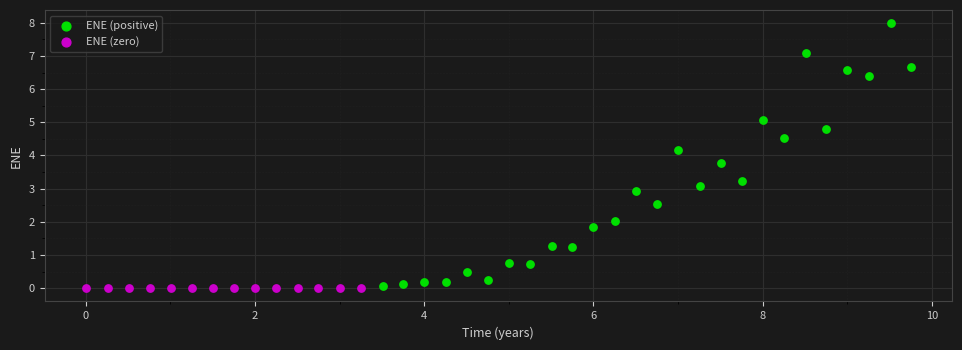

What are all the series names shown in the legend?

ENE (positive), ENE (zero)